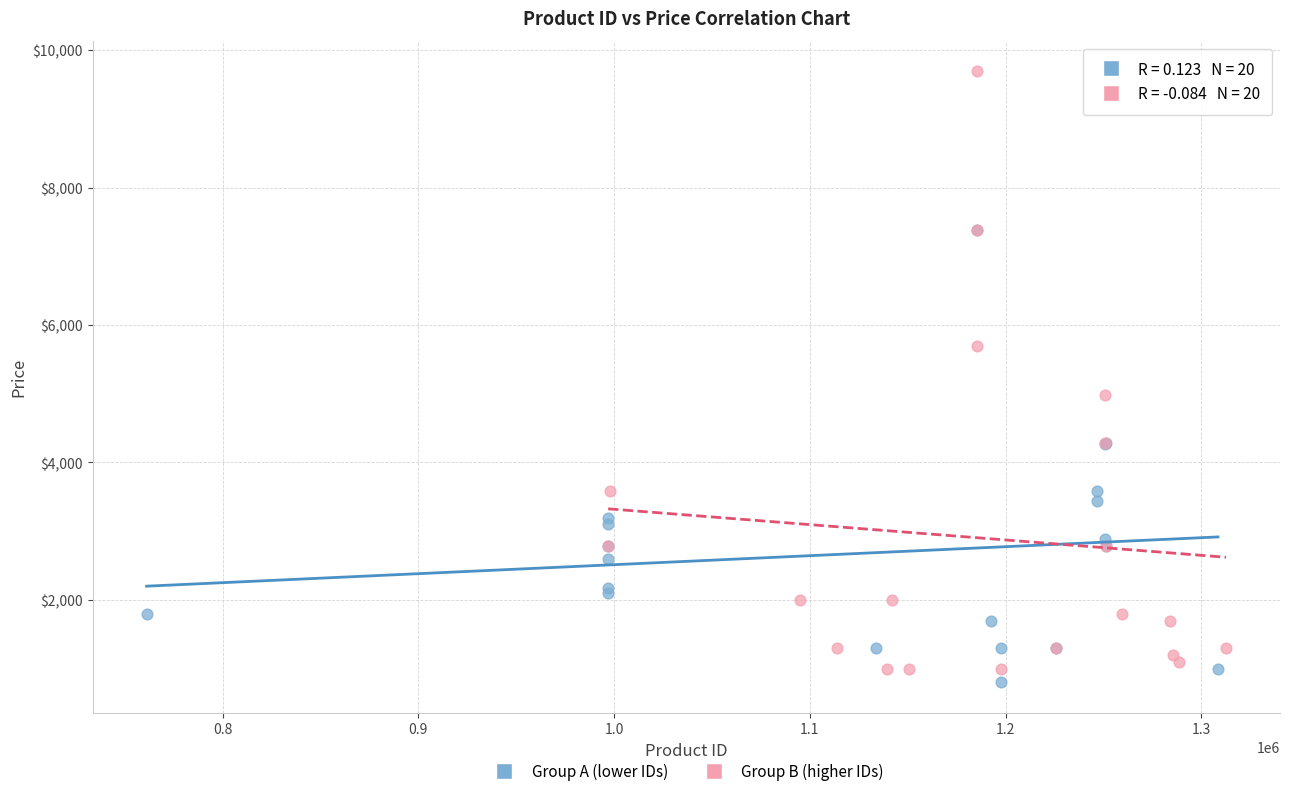

Which series has the largest Y range (max minus min)?

Group B (higher IDs)